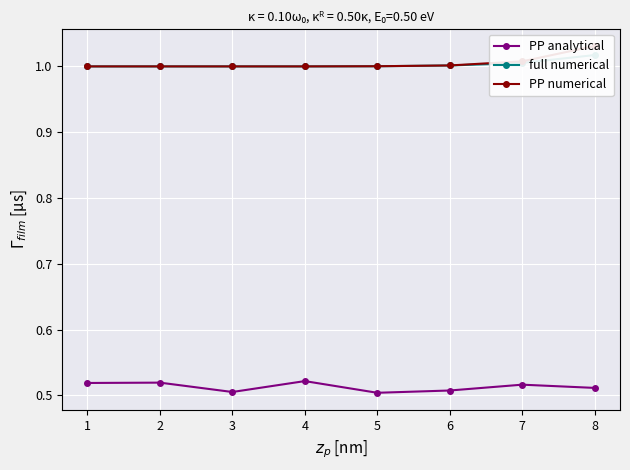

What is the greatest value displayed?

1.0